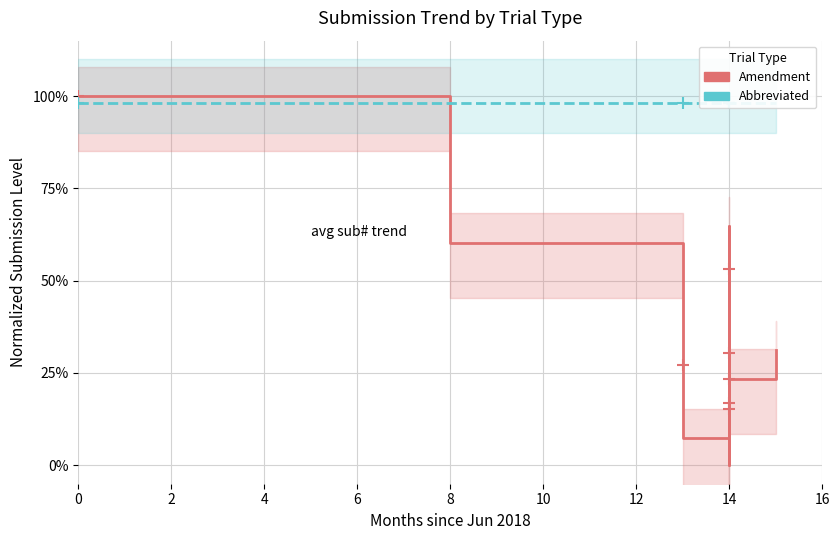

Which series ends up on top after the final intersection of Abbreviated and Amendment?

Abbreviated